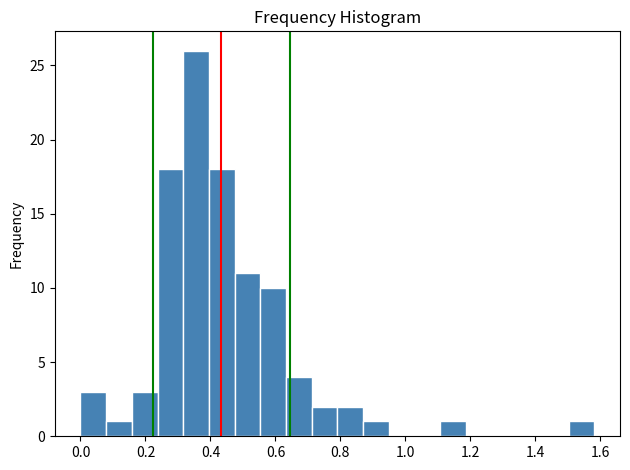

Around what value on the x-axis is the tallest bar? Give the approximate position of its centre, as read against the axis.

0.36